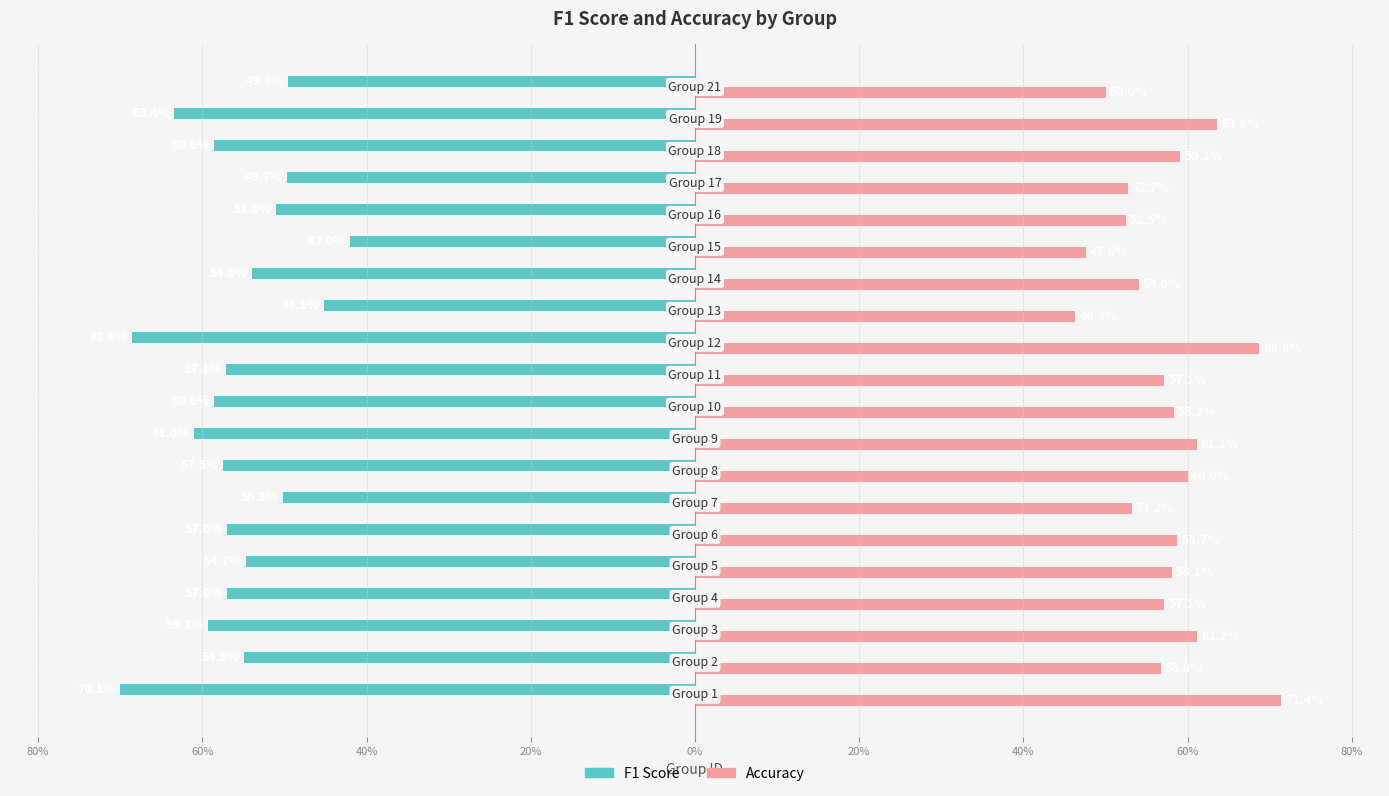

How many distinct data groups are displayed?

2